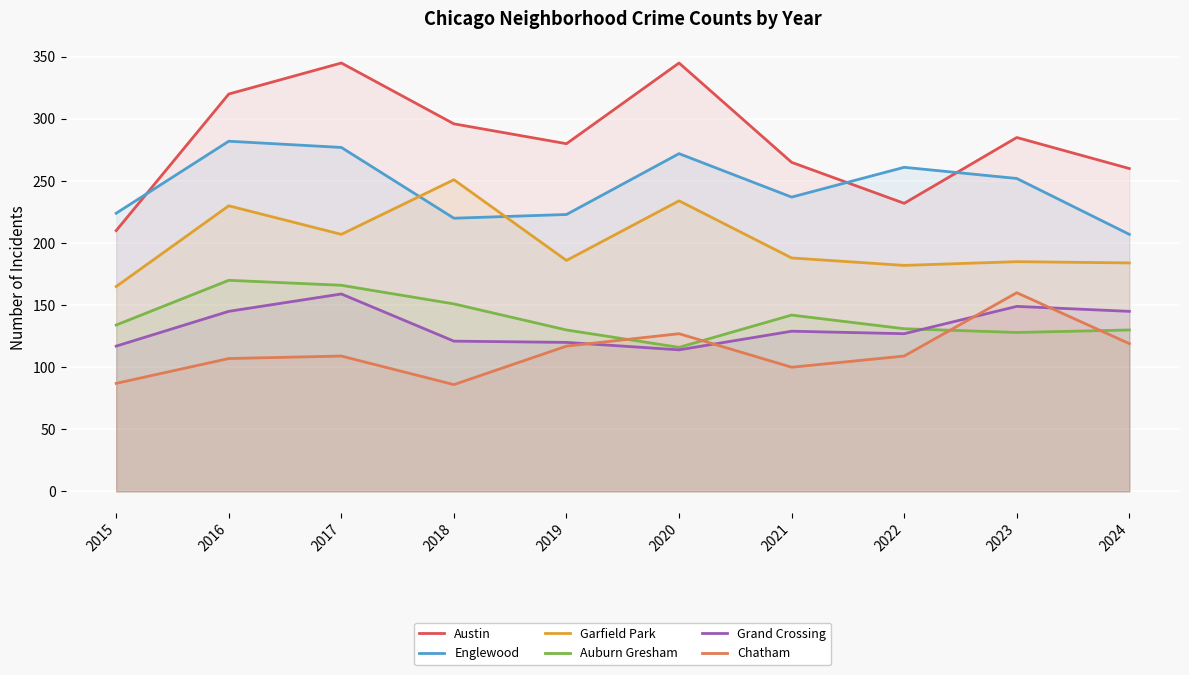

True or false: Grand Crossing and Garfield Park cross at least once.

False